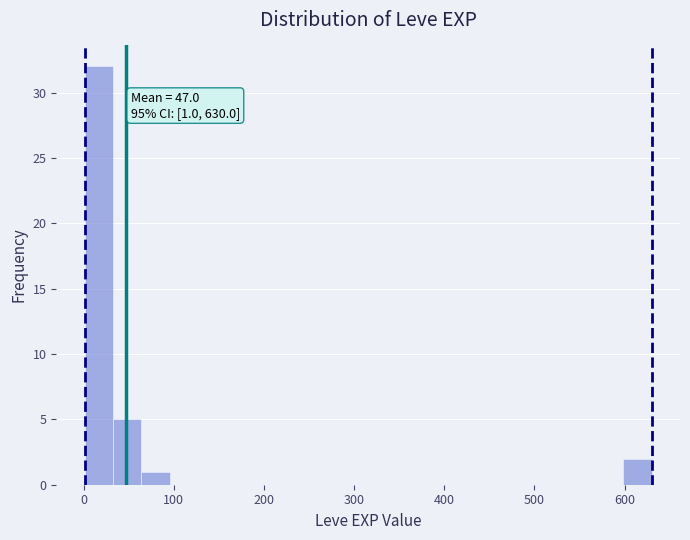

Read against the x-axis, roughly where is the centre of the tallest bar?

20